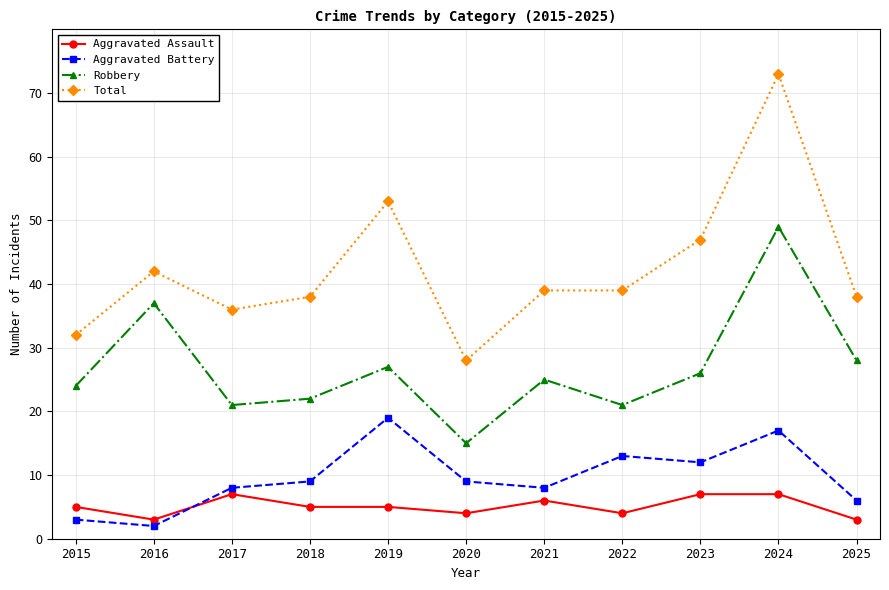

True or false: Aggravated Assault has a value of 5 at 2018.

True